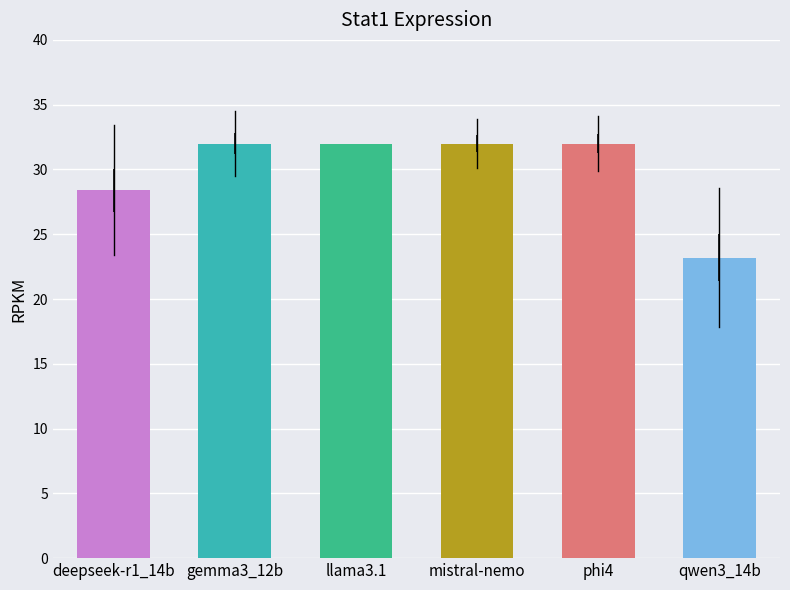

What is the value of the 6th bar from the left?

23.2